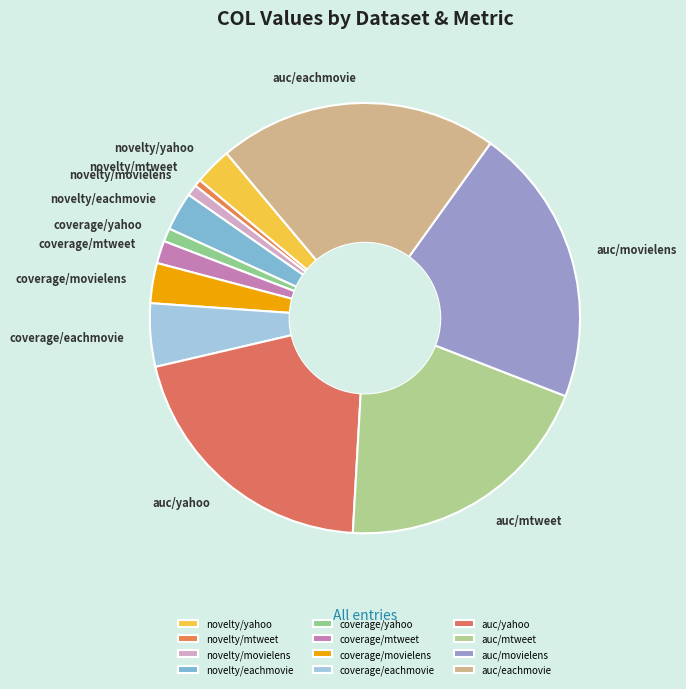

Combined, do coverage/mtweet and novelty/mtweet account for over 50%?

No